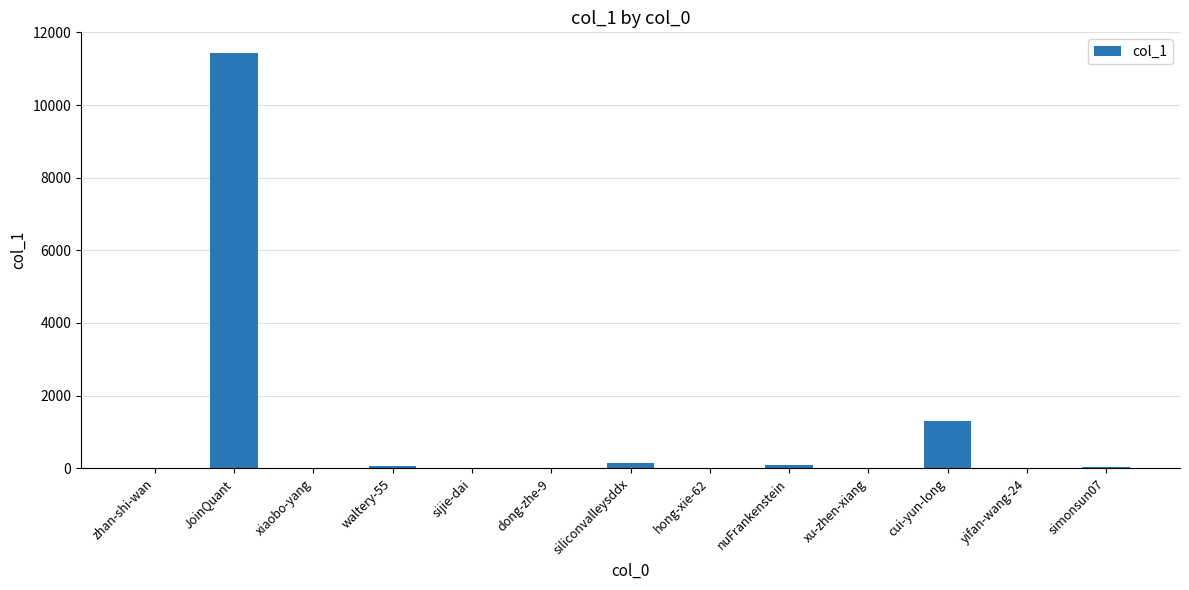

What is the sum of the values at JoinQuant and xiaobo-yang?

11443